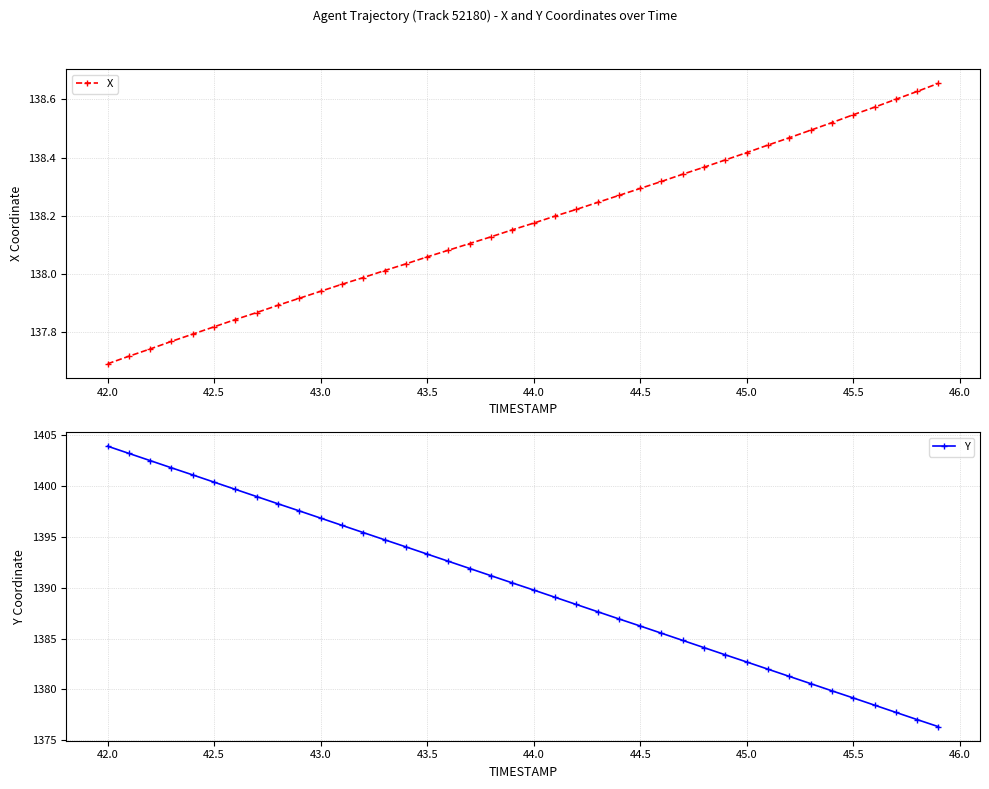

Which series has the largest total across all categories?

Y